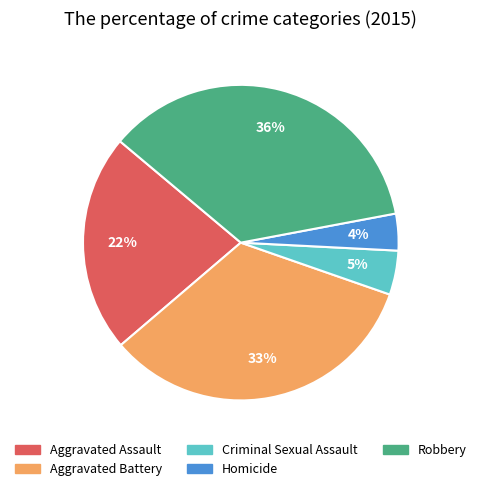

Which category has the biggest portion of the pie?

Robbery